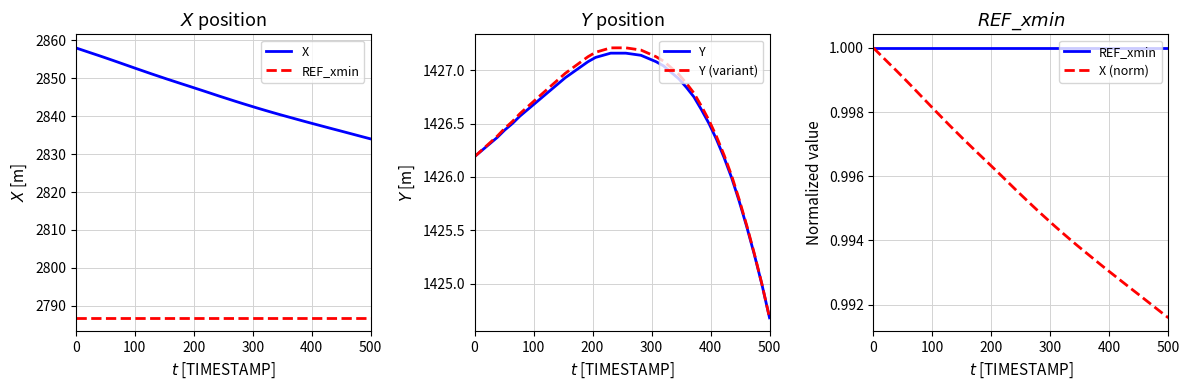

What is the minimum value shown in the chart?

1.0